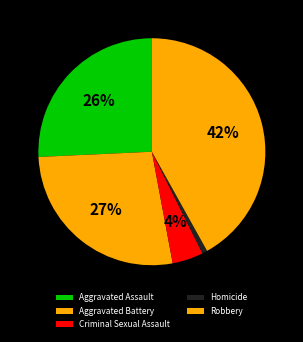

Count the number of slices in the pie.

5